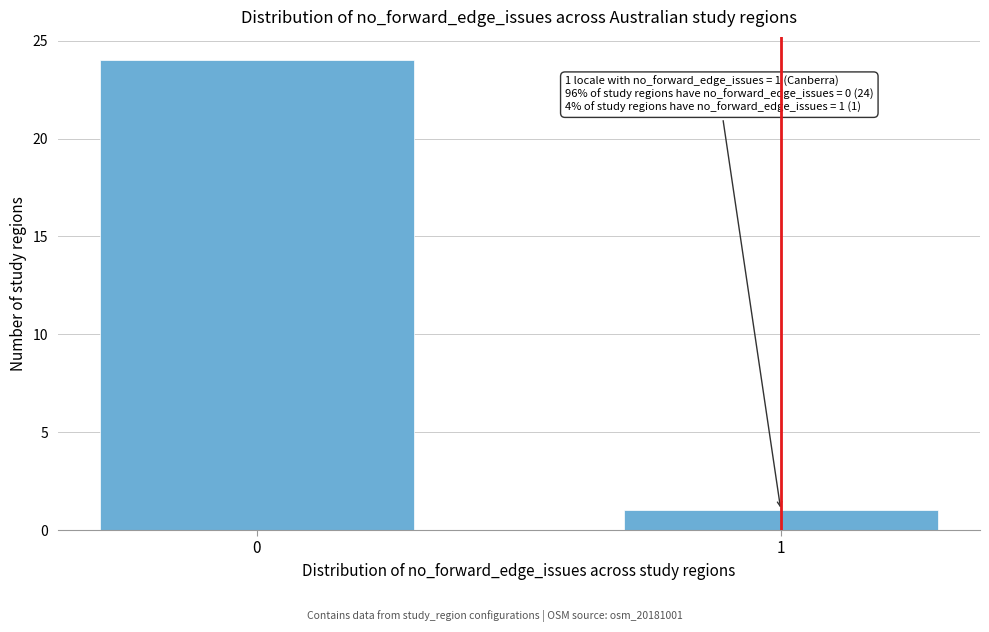

Reading right to left, list all the values displayed in this chart.

1=1	0=24